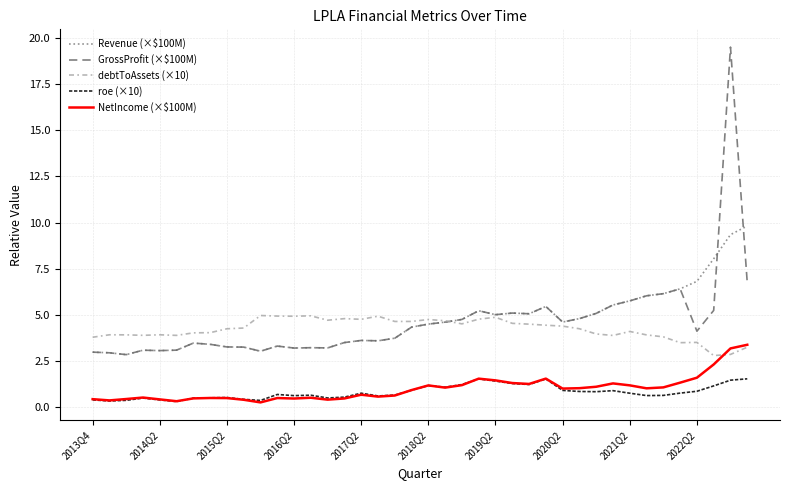

Which series has the largest range (max minus min)?

GrossProfit (×$100M)